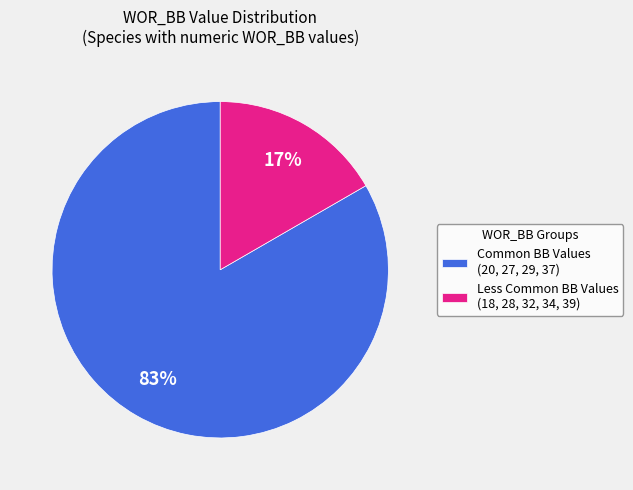

Between Less Common BB Values (18, 28, 32, 34, 39) and Common BB Values (20, 27, 29, 37), which is larger?

Common BB Values (20, 27, 29, 37)